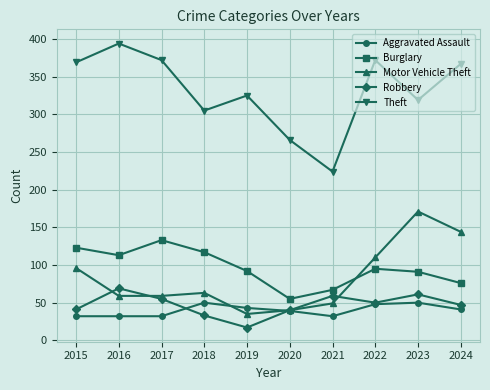

At which label is Theft closest to 309?

2018